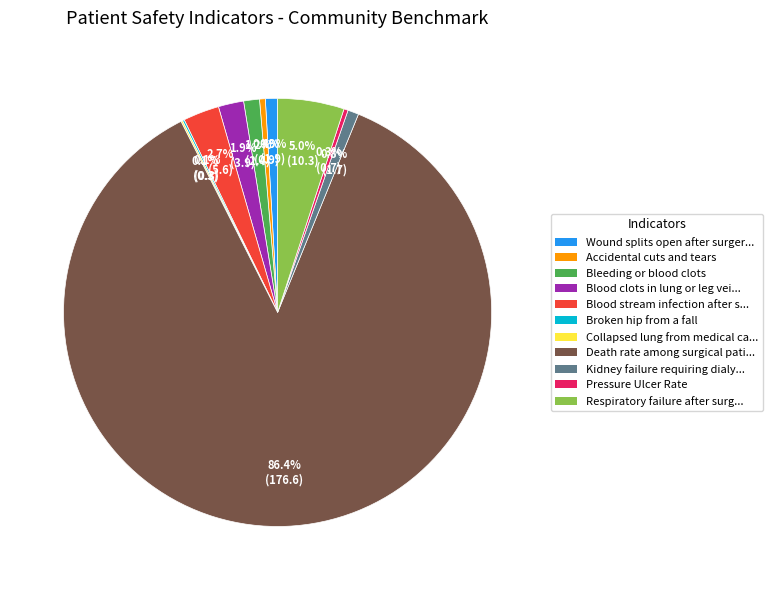

Is there any slice that represents more than half of the pie?

Yes